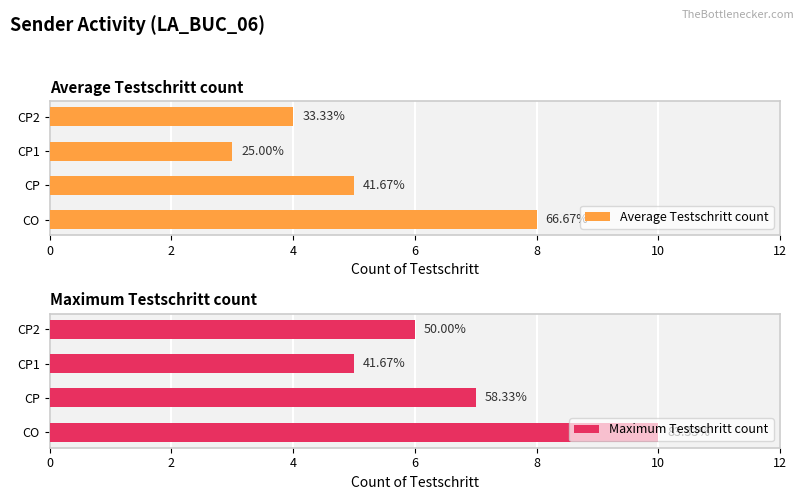

List the series in order of their overall mean, lowest first.

Average Testschritt count, Maximum Testschritt count